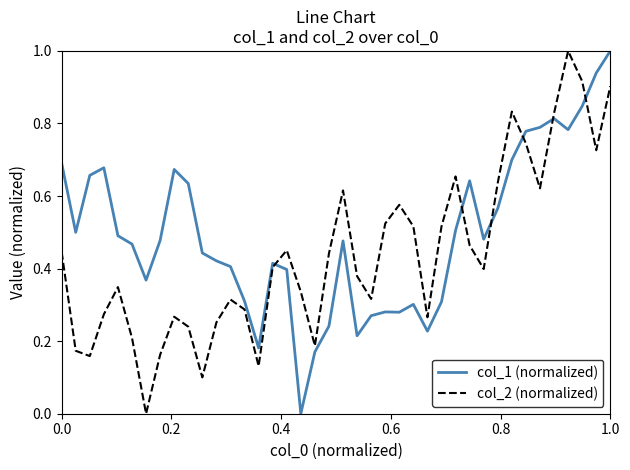

At how many categories does at least one series exceed 0?

40